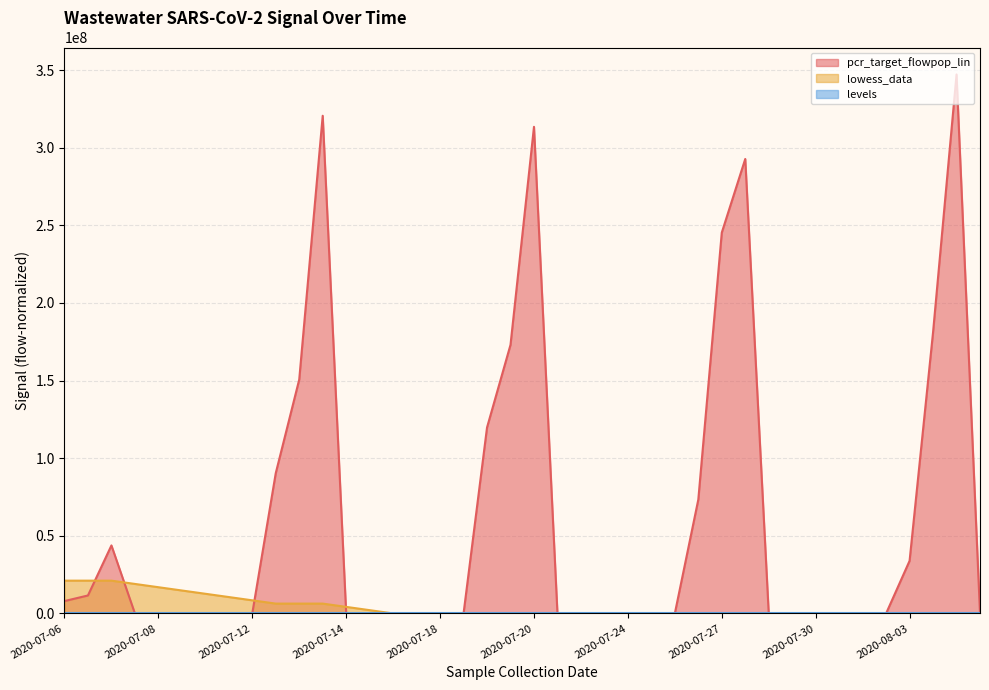

Reading right to left, list all the values displayed in this chart.

pcr_target_flowpop_lin: 0.0	347192591.6	181137283.0	33891192.4	0.0	0.0	0.0	0.0	0.0	0.0	292757516.7	245311862.8	73339929.3	0.0	0.0	0.0	0.0	0.0	0.0	313461606.8	173034921.1	119781390.4	0.0	0.0	0.0	0.0	0.0	0.0	320584485.6	150673929.5	90361756.4	0.0	0.0	0.0	0.0	0.0	0.0	43811049.2	11575193.2	7971729.0
lowess_data: 0.0	0.0	0.0	0.0	0.0	0.0	0.0	0.0	0.0	0.0	0.0	0.0	0.0	0.0	0.0	0.0	0.0	0.0	0.0	0.0	0.0	0.0	0.0	0.0	0.0	0.0	2111932.4	4223864.8	6335797.1	6335797.1	6335797.1	8447729.5	10559661.9	12671594.3	14783526.7	16895459.0	19007391.4	21119323.8	21119323.8	21119323.8
levels: 2.0	2.0	2.0	2.0	2.0	2.0	2.0	2.0	2.0	2.0	2.0	2.0	2.0	2.0	2.0	2.0	2.0	2.0	2.0	0.0	0.0	0.0	0.0	0.0	0.0	0.0	0.0	0.0	0.0	0.0	0.0	0.0	0.0	0.0	0.0	0.0	0.0	0.0	0.0	0.0